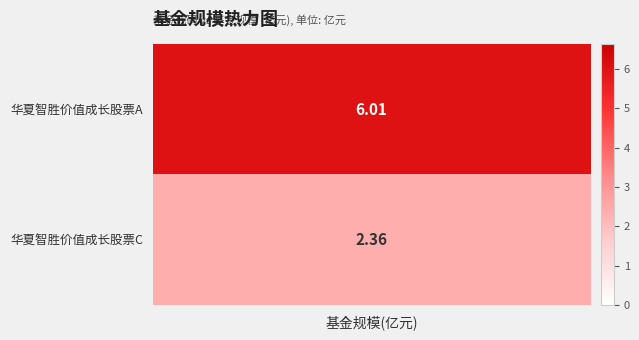

What value does the data have at row_1?

2.4